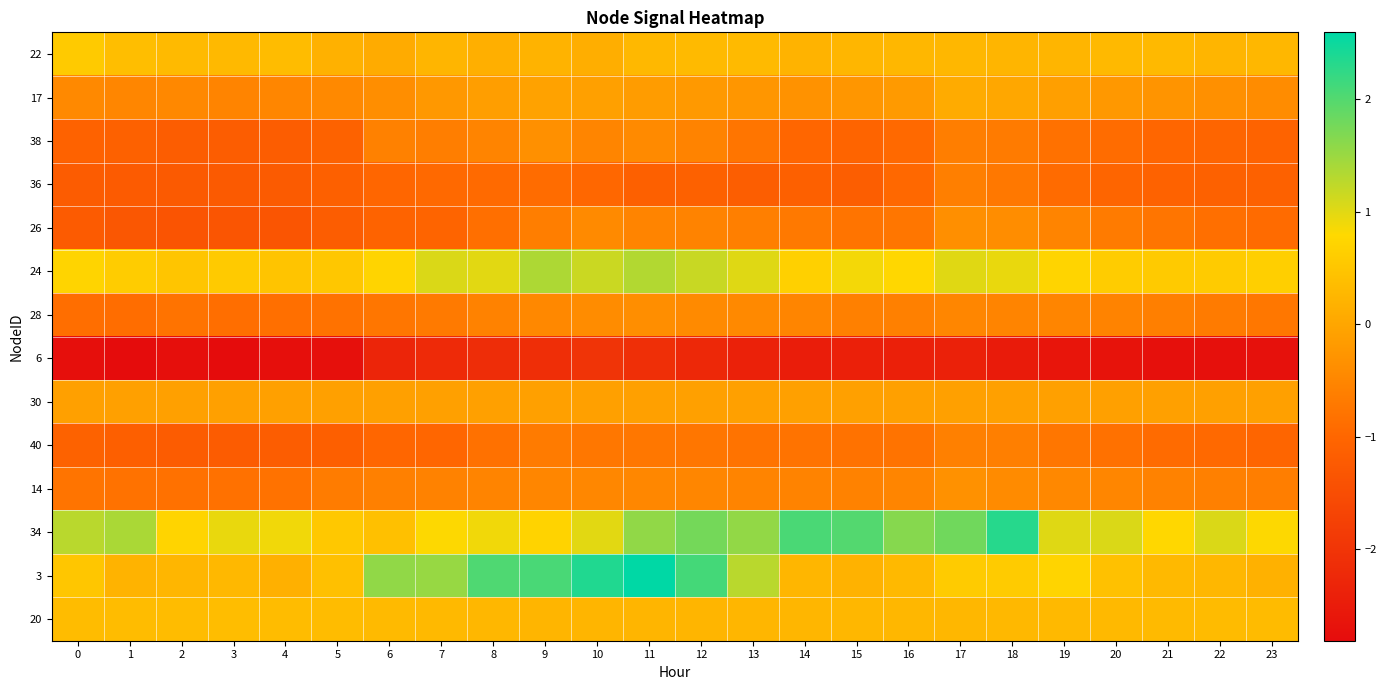

Reading right to left, list all the values displayed in this chart.

22: 23=0.3	22=0.2	21=0.3	20=0.3	19=0.2	18=0.2	17=0.3	16=0.3	15=0.3	14=0.2	13=0.3	12=0.3	11=0.3	10=0.1	9=0.2	8=0.2	7=0.2	6=0.1	5=0.2	4=0.3	3=0.3	2=0.3	1=0.4	0=0.6
17: 23=-0.4	22=-0.3	21=-0.3	20=-0.2	19=-0.1	18=0.0	17=0.1	16=-0.2	15=-0.3	14=-0.3	13=-0.2	12=-0.2	11=-0.2	10=-0.1	9=-0.1	8=-0.1	7=-0.2	6=-0.4	5=-0.5	4=-0.5	3=-0.5	2=-0.5	1=-0.5	0=-0.5
38: 23=-1.1	22=-1.0	21=-1.0	20=-0.9	19=-0.8	18=-0.7	17=-0.6	16=-1.0	15=-1.0	14=-1.0	13=-0.8	12=-0.5	11=-0.4	10=-0.5	9=-0.3	8=-0.5	7=-0.6	6=-0.6	5=-1.1	4=-1.2	3=-1.2	2=-1.2	1=-1.1	0=-1.1
36: 23=-1.1	22=-1.1	21=-1.1	20=-1.0	19=-0.9	18=-0.7	17=-0.6	16=-1.0	15=-1.2	14=-1.1	13=-1.2	12=-1.1	11=-1.1	10=-1.0	9=-0.9	8=-0.9	7=-0.9	6=-1.0	5=-1.1	4=-1.2	3=-1.2	2=-1.2	1=-1.2	0=-1.2
26: 23=-0.9	22=-0.9	21=-0.8	20=-0.7	19=-0.5	18=-0.4	17=-0.4	16=-0.7	15=-0.8	14=-0.7	13=-0.6	12=-0.5	11=-0.5	10=-0.4	9=-0.6	8=-0.9	7=-1.0	6=-1.1	5=-1.2	4=-1.4	3=-1.3	2=-1.4	1=-1.3	0=-1.2
24: 23=0.6	22=0.6	21=0.6	20=0.6	19=0.7	18=0.9	17=1.0	16=0.8	15=0.9	14=0.7	13=1.0	12=1.2	11=1.3	10=1.2	9=1.4	8=1.0	7=1.0	6=0.7	5=0.5	4=0.5	3=0.6	2=0.5	1=0.6	0=0.7
28: 23=-0.7	22=-0.7	21=-0.6	20=-0.5	19=-0.5	18=-0.5	17=-0.5	16=-0.6	15=-0.6	14=-0.5	13=-0.5	12=-0.4	11=-0.4	10=-0.4	9=-0.5	8=-0.6	7=-0.7	6=-0.8	5=-0.8	4=-0.9	3=-0.9	2=-0.8	1=-0.9	0=-0.9
6: 23=-2.7	22=-2.7	21=-2.7	20=-2.7	19=-2.6	18=-2.5	17=-2.4	16=-2.4	15=-2.4	14=-2.5	13=-2.4	12=-2.3	11=-2.1	10=-2.0	9=-2.1	8=-2.2	7=-2.2	6=-2.3	5=-2.7	4=-2.7	3=-2.8	2=-2.8	1=-2.8	0=-2.8
30: 23=-0.1	22=-0.1	21=-0.1	20=-0.1	19=-0.1	18=-0.1	17=-0.1	16=-0.1	15=-0.1	14=-0.1	13=-0.1	12=-0.1	11=-0.1	10=-0.1	9=-0.1	8=-0.1	7=-0.1	6=-0.1	5=-0.1	4=-0.1	3=-0.1	2=-0.1	1=-0.1	0=-0.1
40: 23=-1.0	22=-1.0	21=-0.9	20=-0.8	19=-0.7	18=-0.6	17=-0.6	16=-0.8	15=-0.8	14=-0.8	13=-0.8	12=-0.7	11=-0.7	10=-0.7	9=-0.7	8=-0.8	7=-1.0	6=-1.0	5=-1.1	4=-1.2	3=-1.2	2=-1.2	1=-1.1	0=-1.1
14: 23=-0.6	22=-0.6	21=-0.6	20=-0.5	19=-0.5	18=-0.4	17=-0.3	16=-0.5	15=-0.6	14=-0.5	13=-0.5	12=-0.5	11=-0.5	10=-0.5	9=-0.5	8=-0.5	7=-0.6	6=-0.6	5=-0.7	4=-0.8	3=-0.8	2=-0.8	1=-0.8	0=-0.8
34: 23=0.8	22=1.0	21=0.8	20=1.1	19=1.0	18=2.3	17=1.8	16=1.6	15=2.0	14=2.1	13=1.6	12=1.8	11=1.6	10=1.0	9=0.7	8=0.9	7=0.8	6=0.4	5=0.5	4=0.9	3=0.9	2=0.7	1=1.4	0=1.3
3: 23=0.2	22=0.3	21=0.3	20=0.4	19=0.7	18=0.6	17=0.6	16=0.3	15=0.2	14=0.3	13=1.3	12=2.1	11=2.6	10=2.4	9=2.1	8=2.0	7=1.5	6=1.6	5=0.4	4=0.2	3=0.3	2=0.3	1=0.2	0=0.5
20: 23=0.3	22=0.3	21=0.3	20=0.3	19=0.3	18=0.3	17=0.3	16=0.3	15=0.3	14=0.3	13=0.3	12=0.2	11=0.2	10=0.2	9=0.2	8=0.3	7=0.3	6=0.3	5=0.3	4=0.4	3=0.4	2=0.4	1=0.3	0=0.3